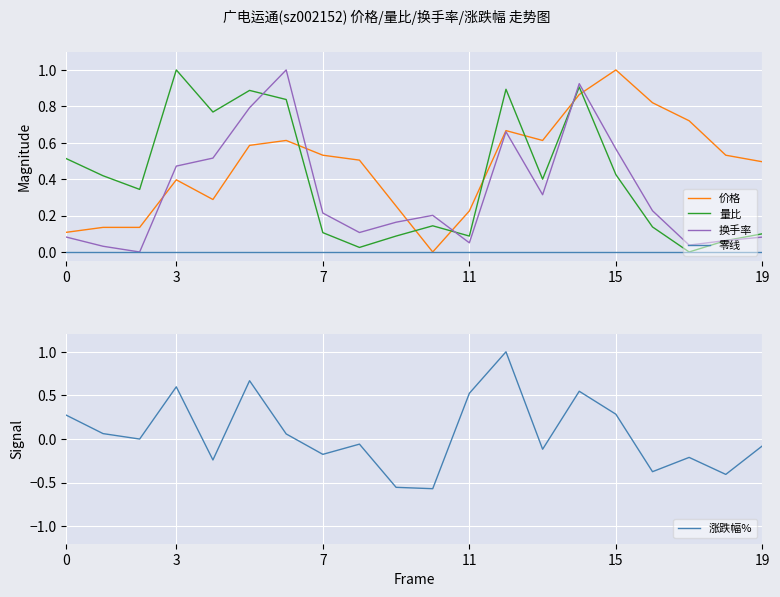

How many interior local peaks does the 价格 series have?

4